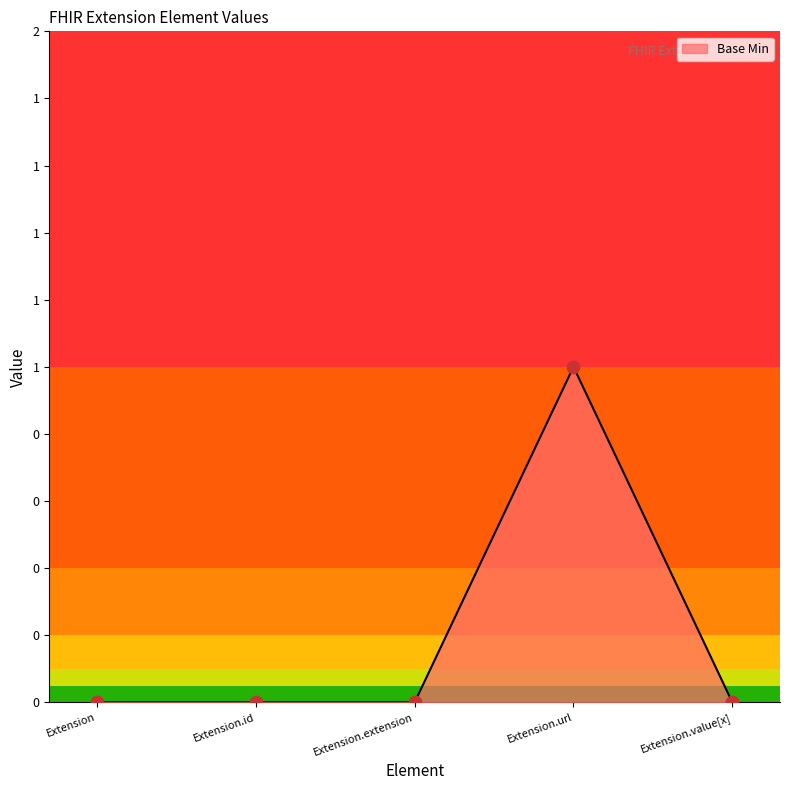

Is this an area chart (filled region under the line)?

Yes